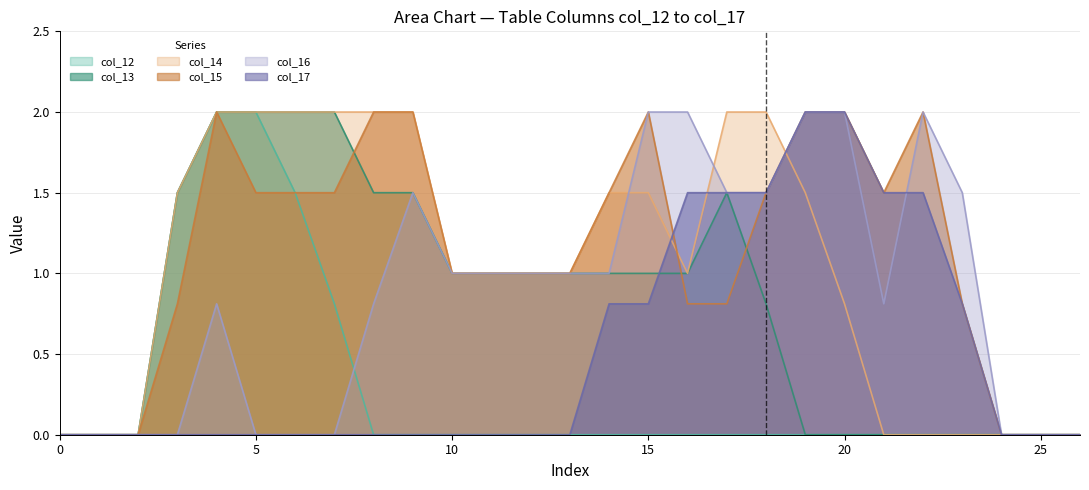

True or false: col_13 has more than 1 interior local peaks.

False